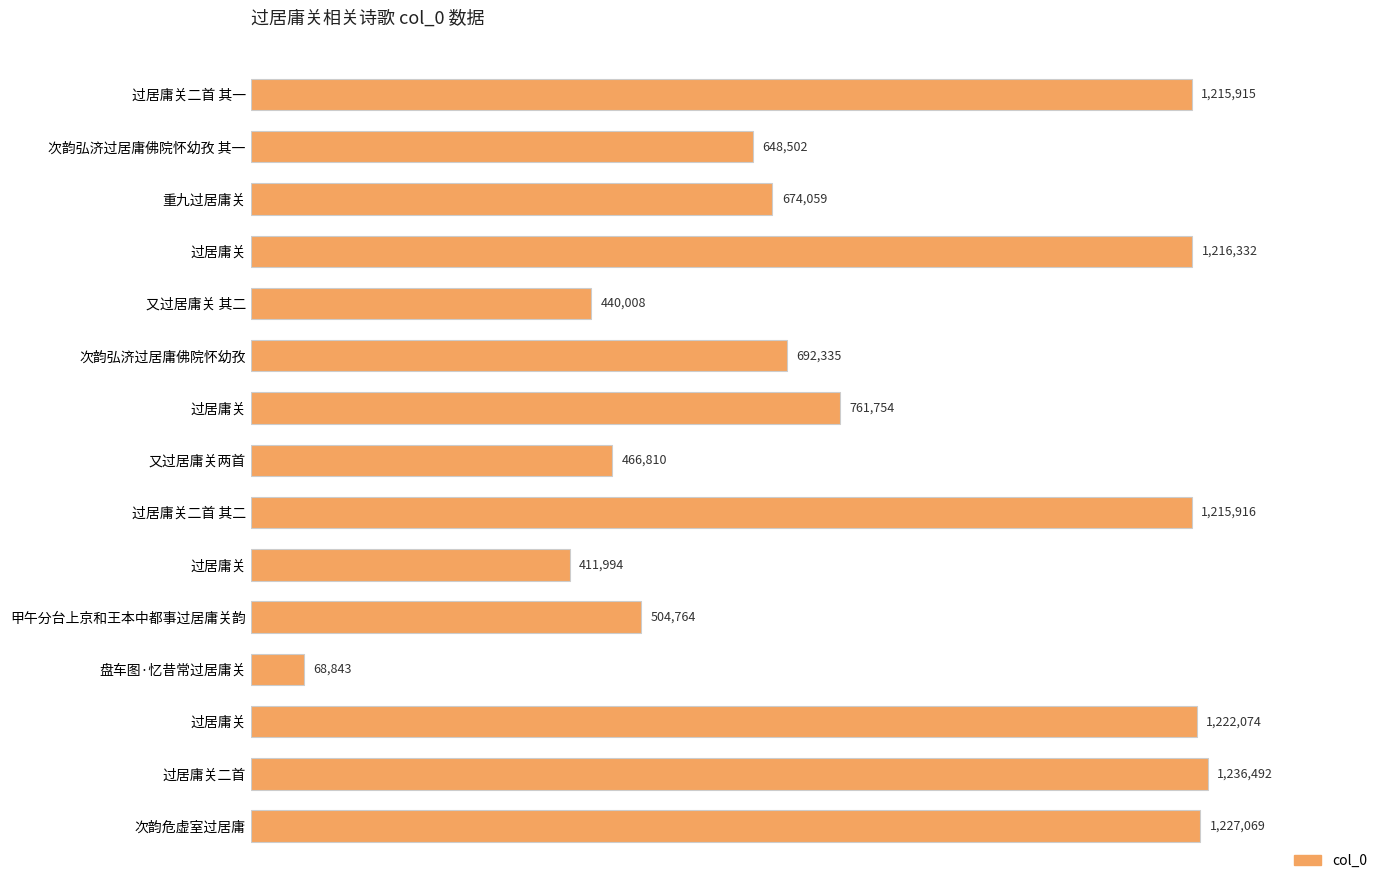

What is the difference between the maximum and second lowest values?

824498